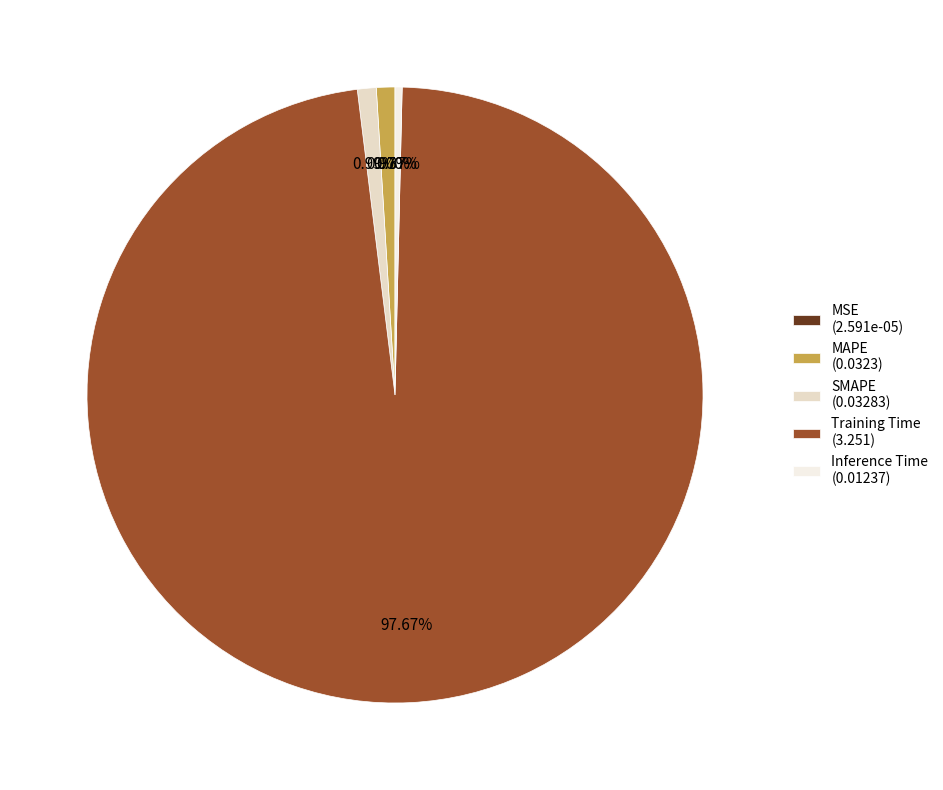

How many segments does this pie chart have?

5